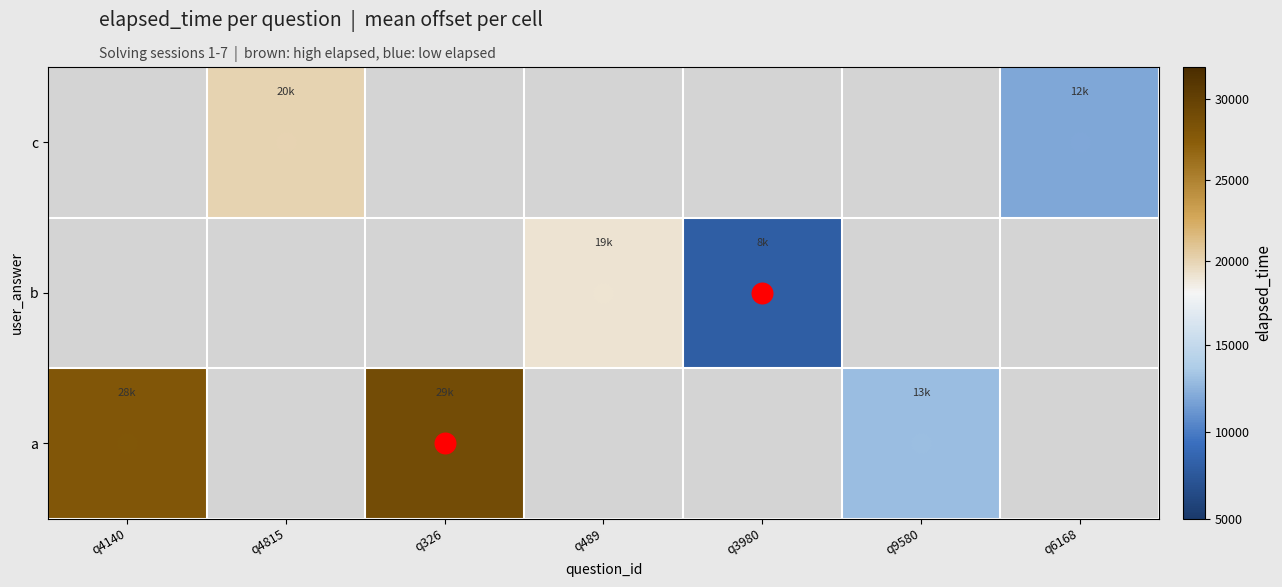

What is the maximum value shown in the chart?

29000.0